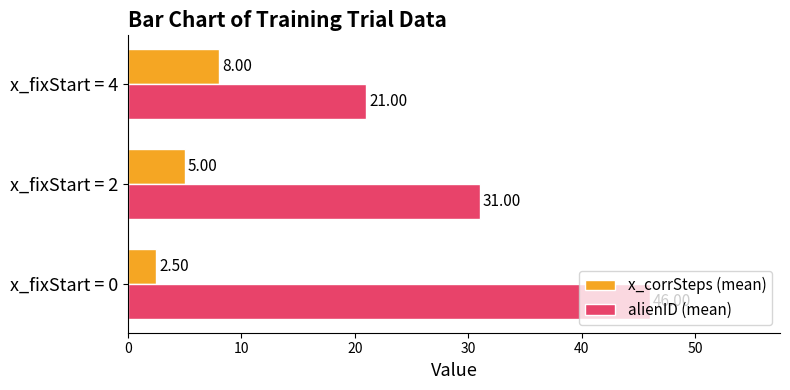

Is the value of x_corrSteps (mean) at x_fixStart = 4 greater than the value of alienID (mean) at x_fixStart = 0?

No